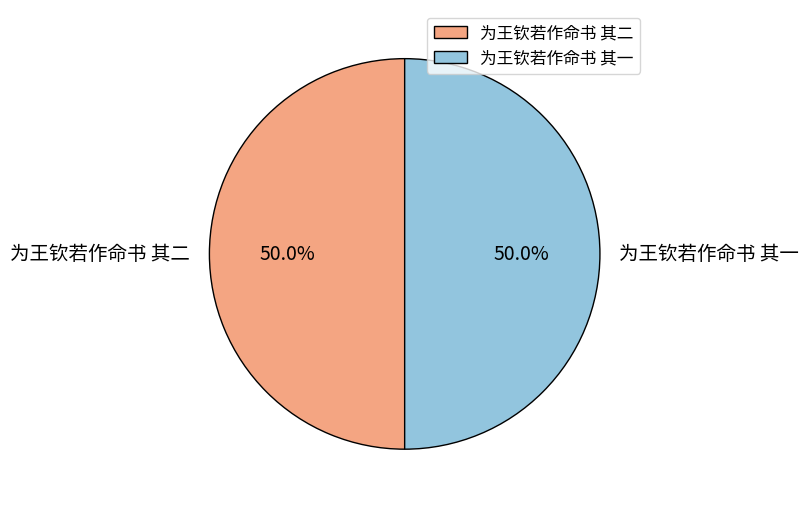

Approximately how many times larger is the value at 为王钦若作命书 其二 compared to 为王钦若作命书 其一?

1.0